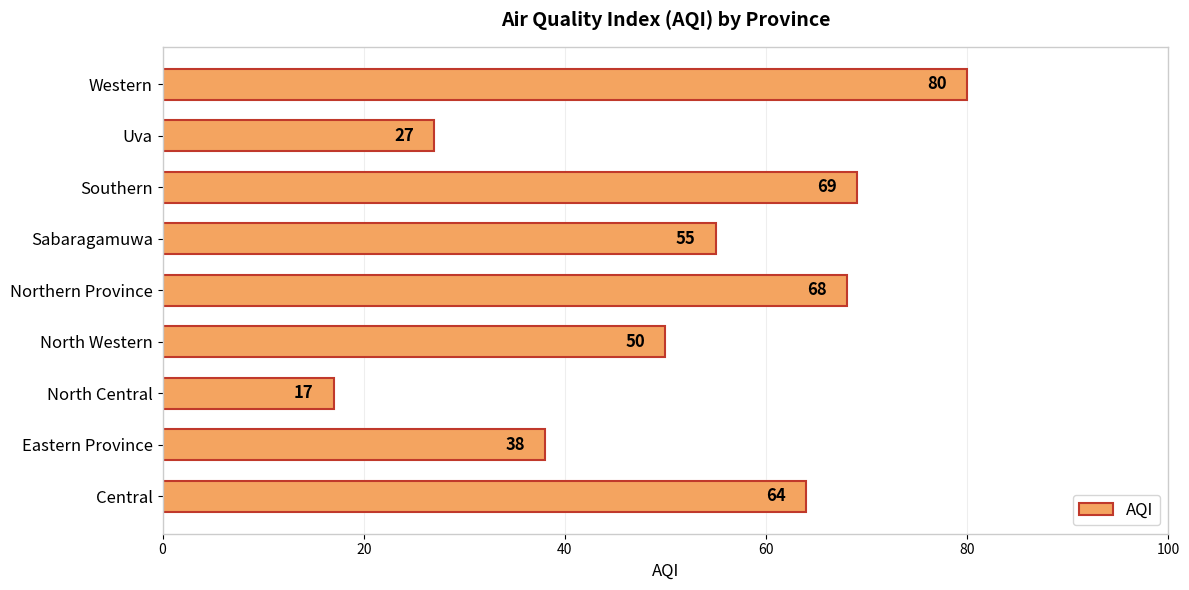

How many series are shown in this chart?

1